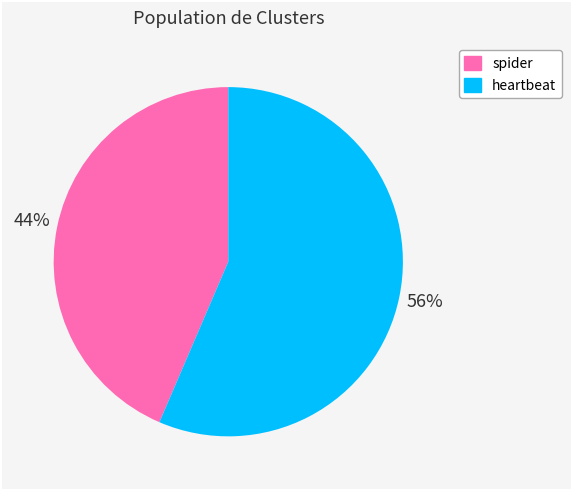

Approximately how many times larger is the value at spider compared to heartbeat?

0.8